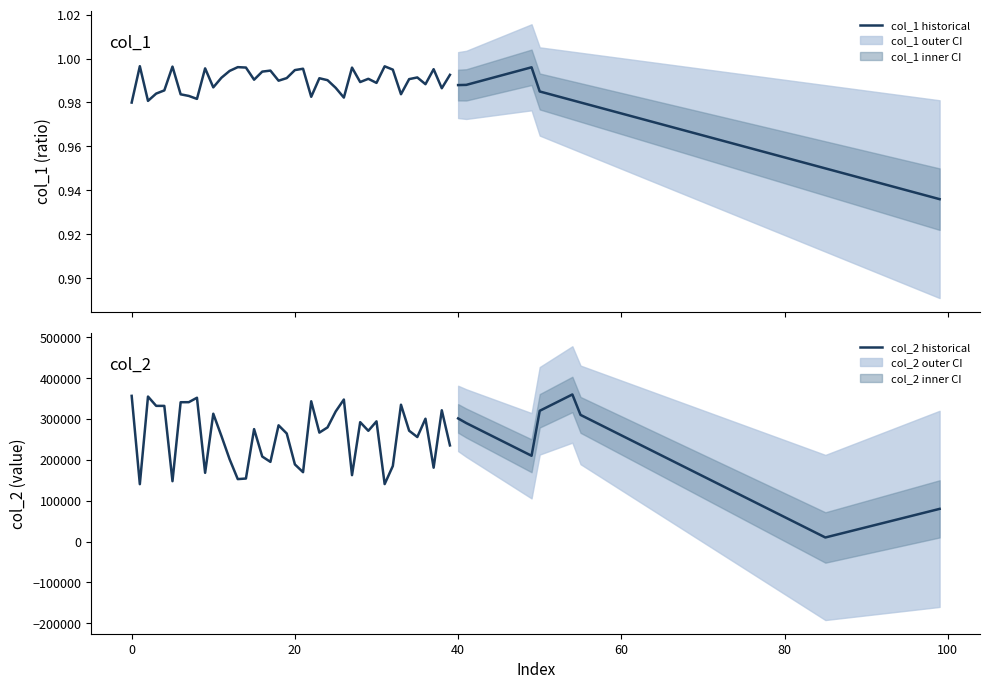

What is the difference between the col_2 historical values at 20 and 34?

83649.2